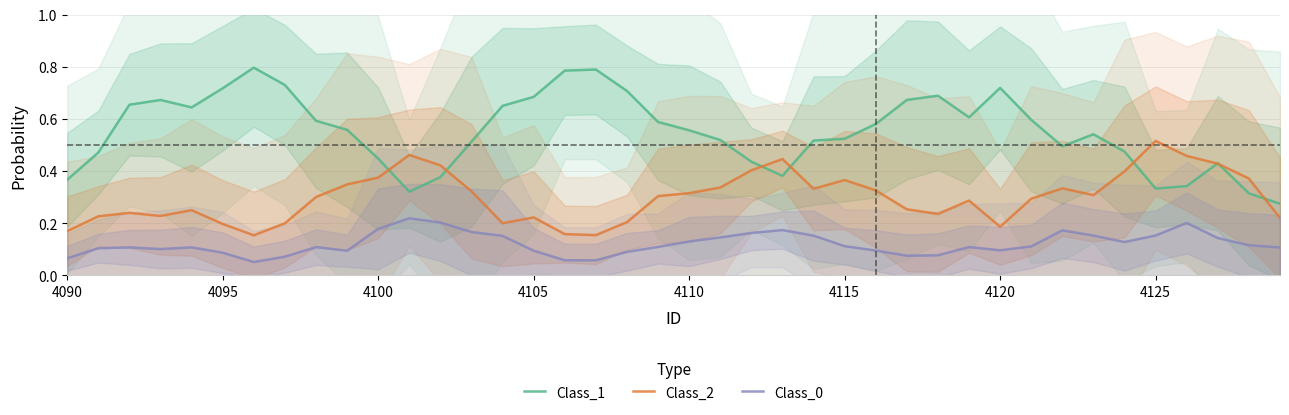

Is it true that Class_2 equals 0.6 at 4100?

False